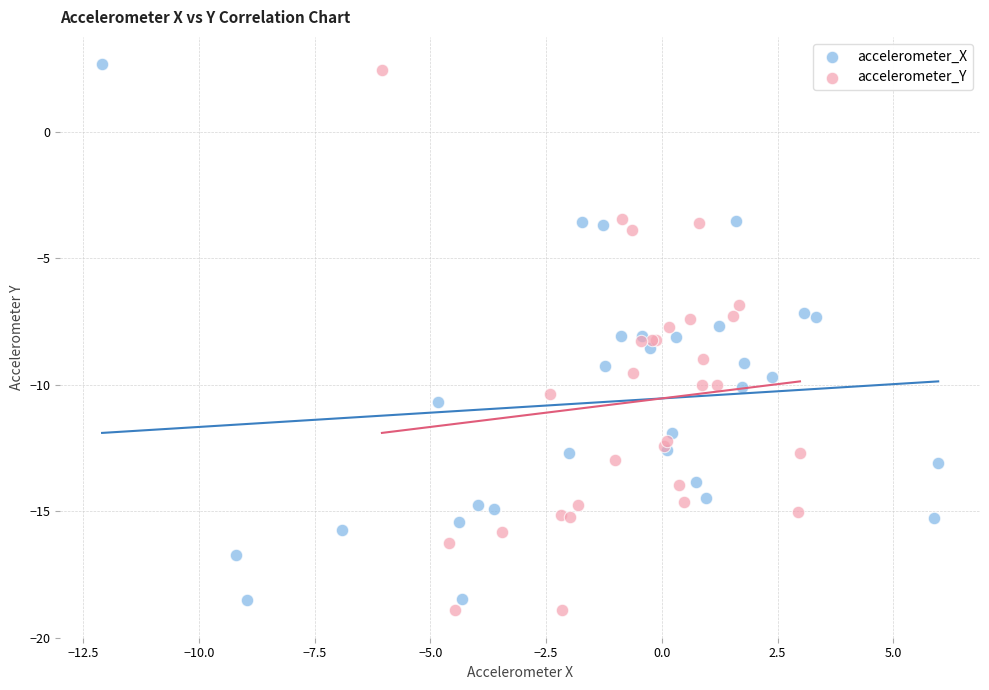

What are all the series names shown in the legend?

accelerometer_X, accelerometer_Y